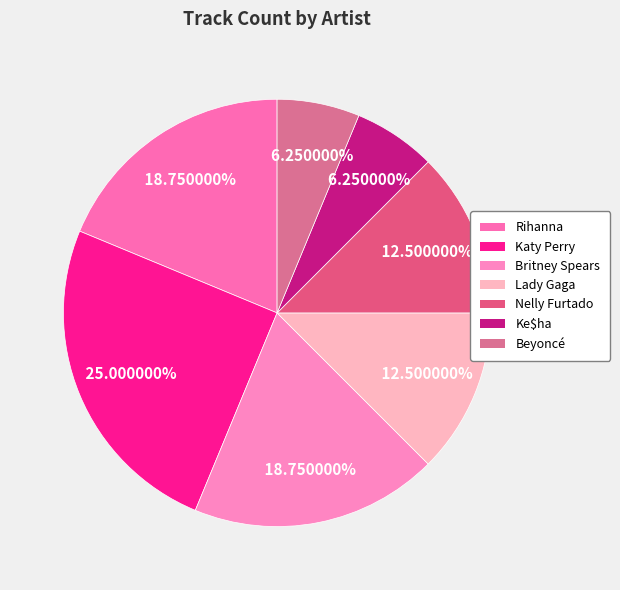

The Nelly Furtado slice represents 12% of the pie. True or false?

True